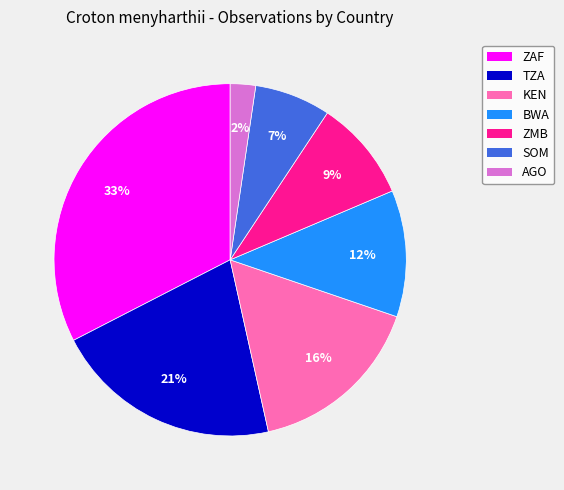

To the nearest percent, what is the combined percentage of TZA and KEN?

37%